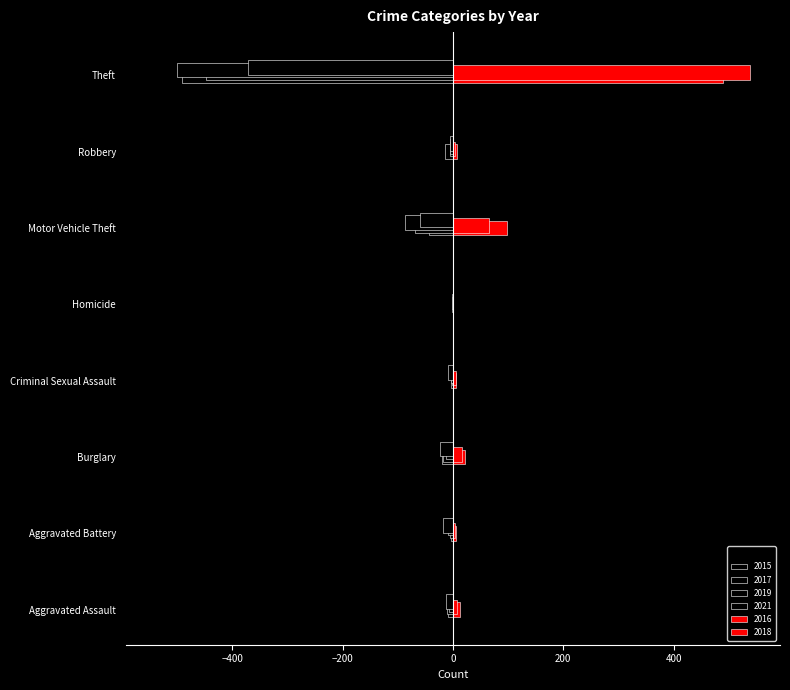

Count the number of categories in the chart.

8